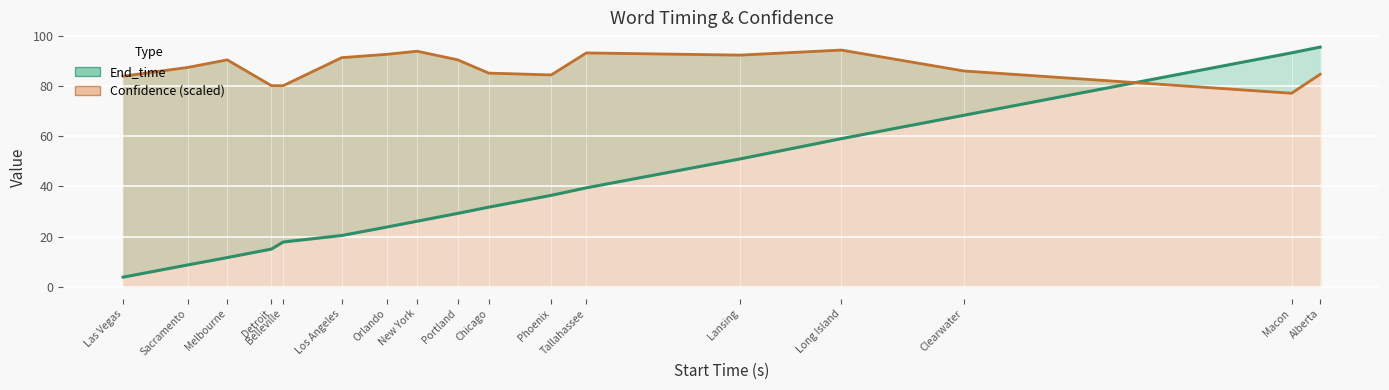

True or false: confidence has a value of 46.7 at Macon.

False